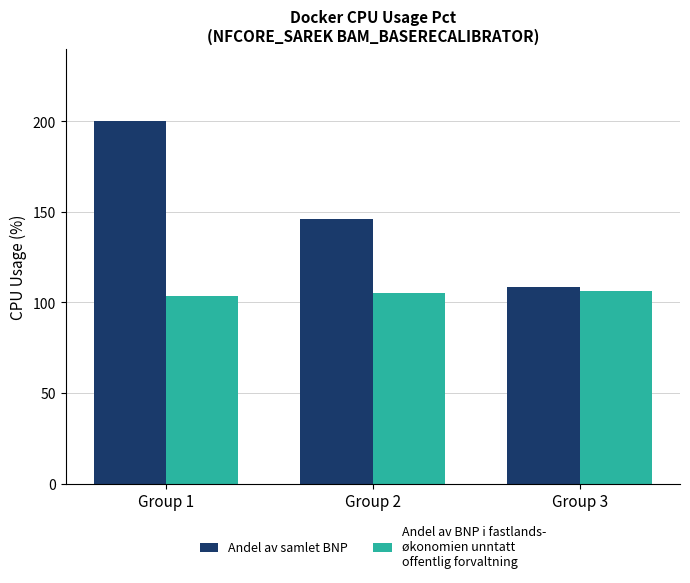

What is the total value across all series at Group 3?

214.5